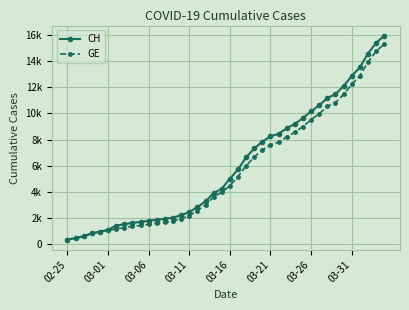

Is this an area chart (filled region under the line)?

No